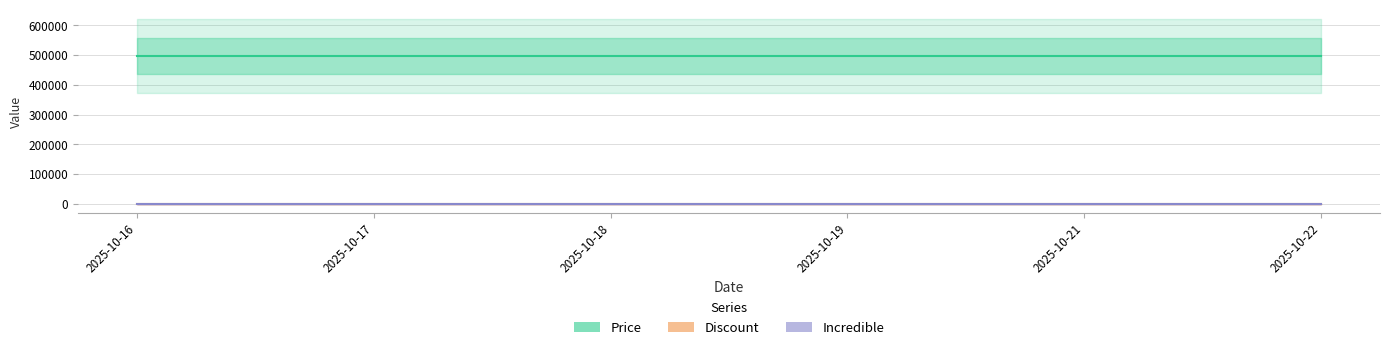

Is this an area chart (filled region under the line)?

No